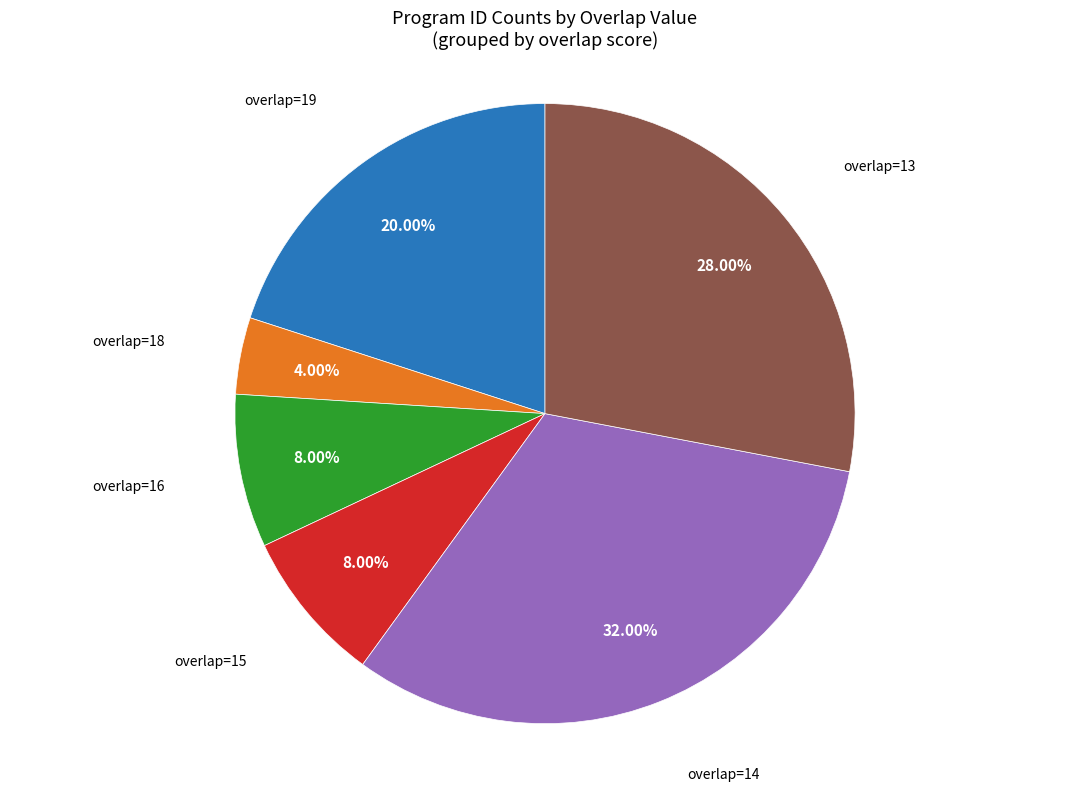

Is there a majority slice in this chart?

No